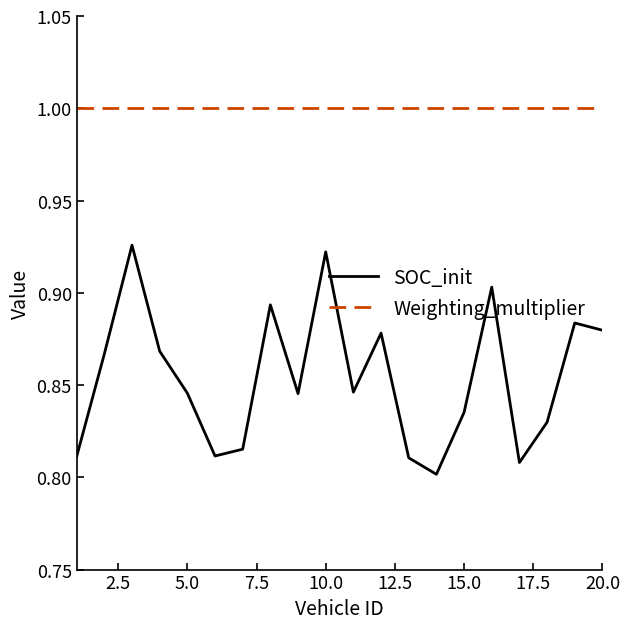

List the series in order of their peak value, lowest first.

SOC_init, Weighting_multiplier